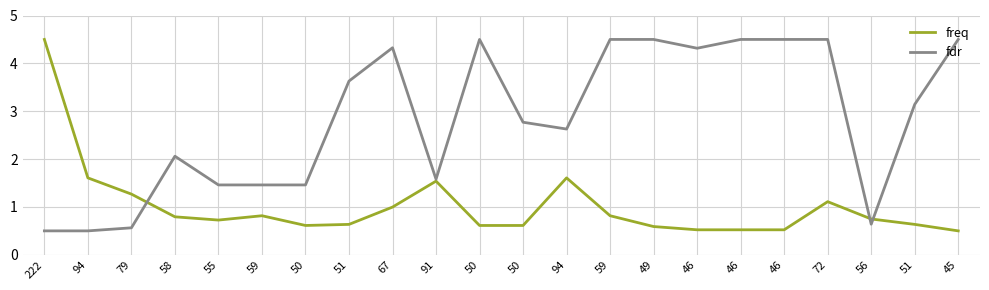

At which label is freq closest to 2?

94